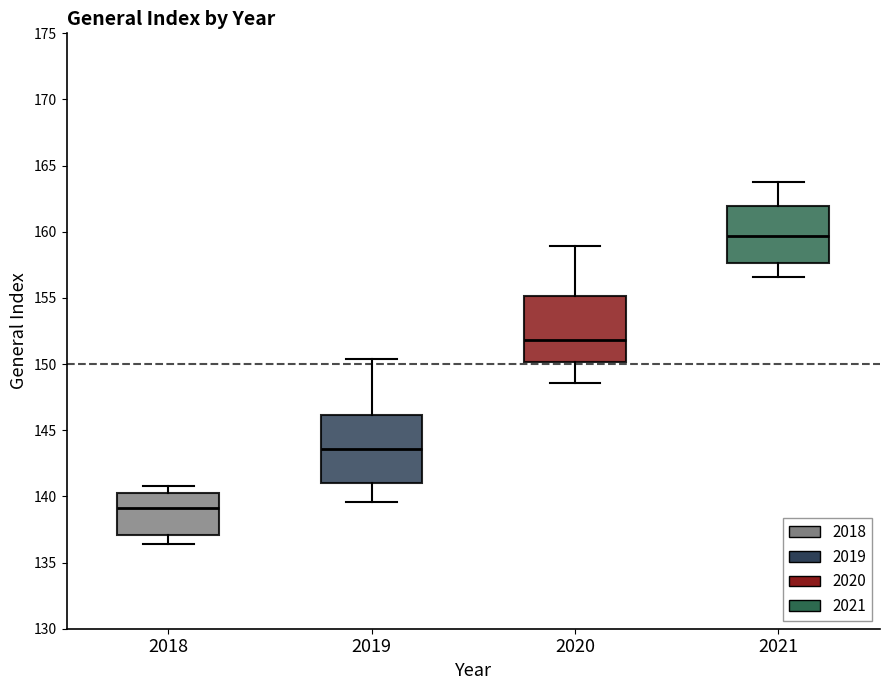

Which box's median line is the lowest?

2018